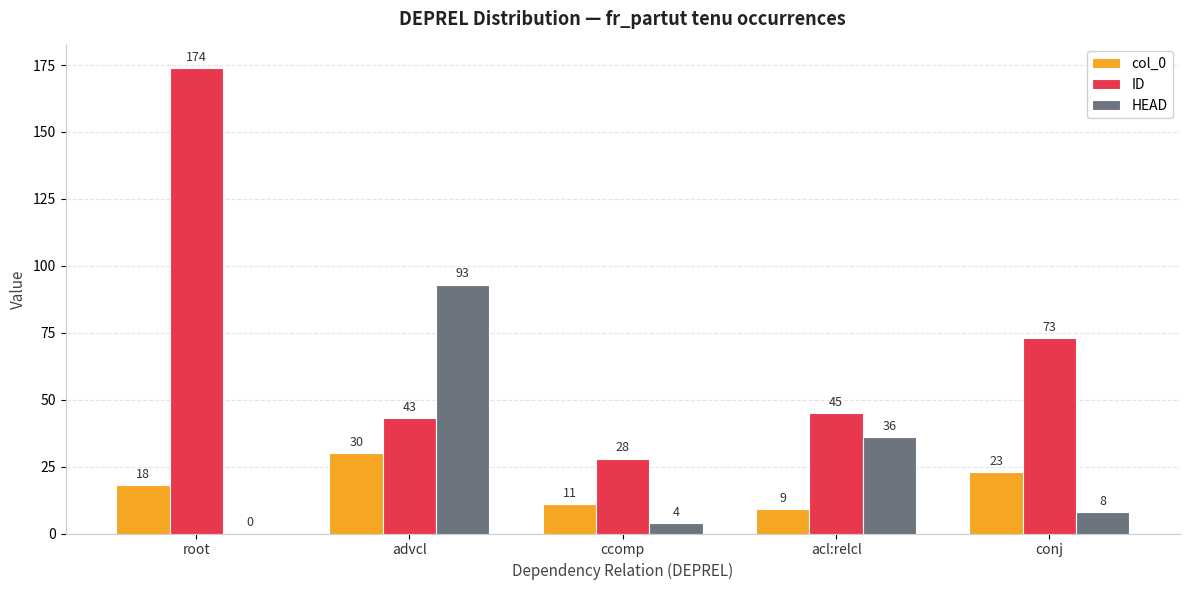

Is the value of HEAD at conj greater than the value of col_0 at root?

No